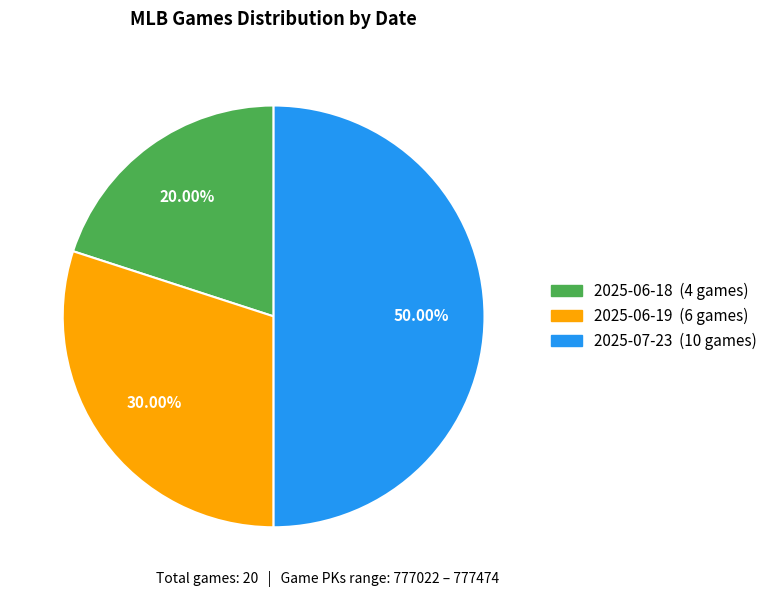

Count the number of slices in the pie.

3